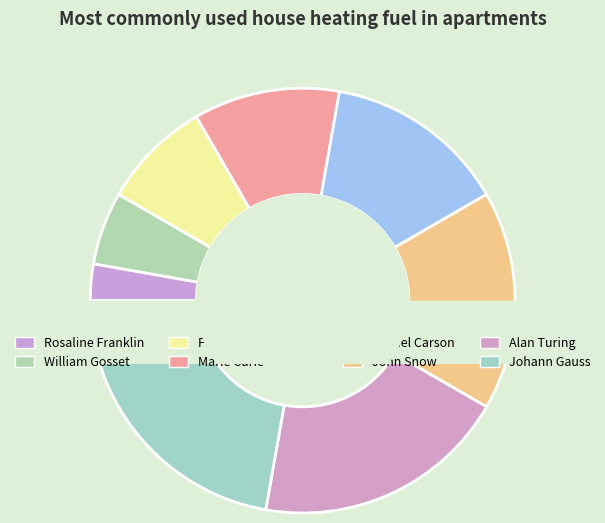

Which category has the biggest portion of the pie?

Johann Gauss